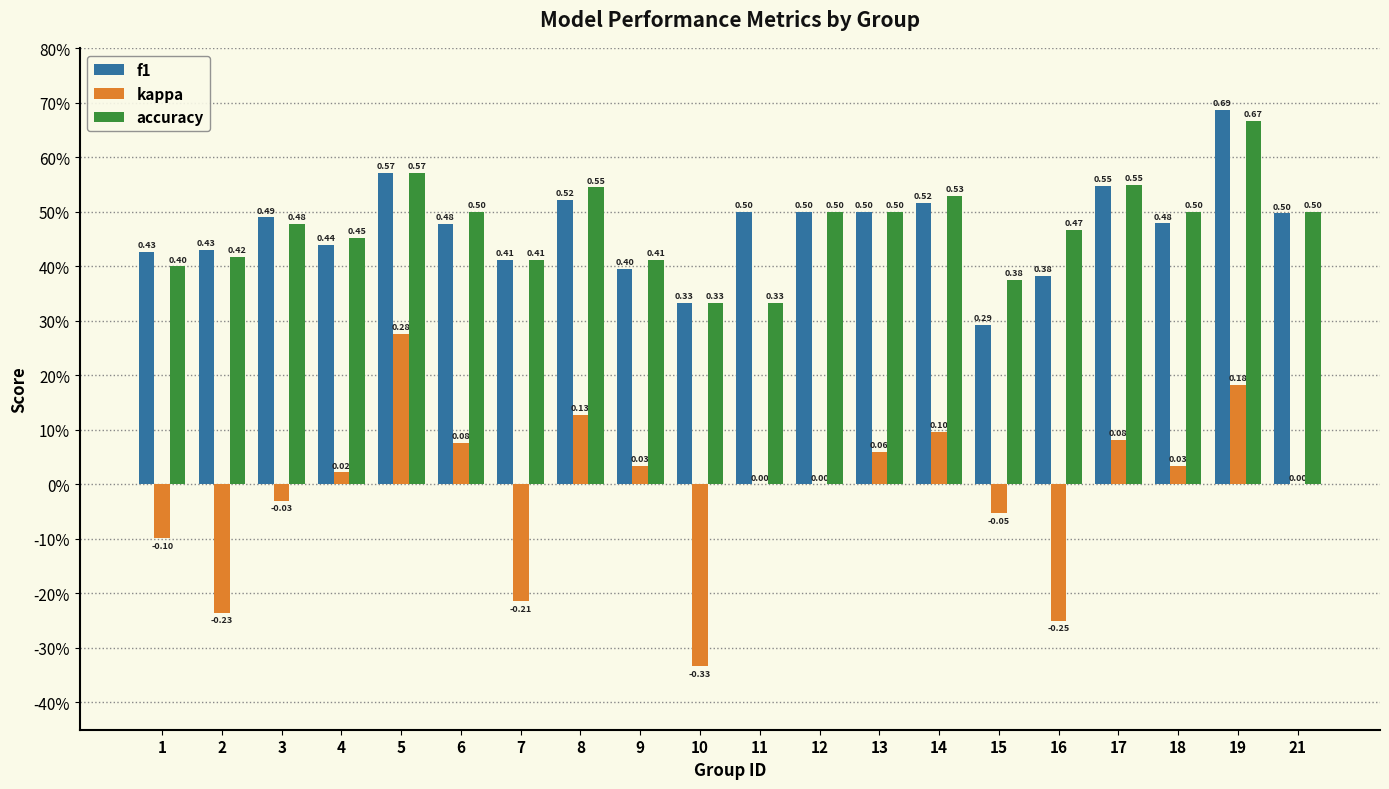

Which has a higher value, 5 or 9?

5